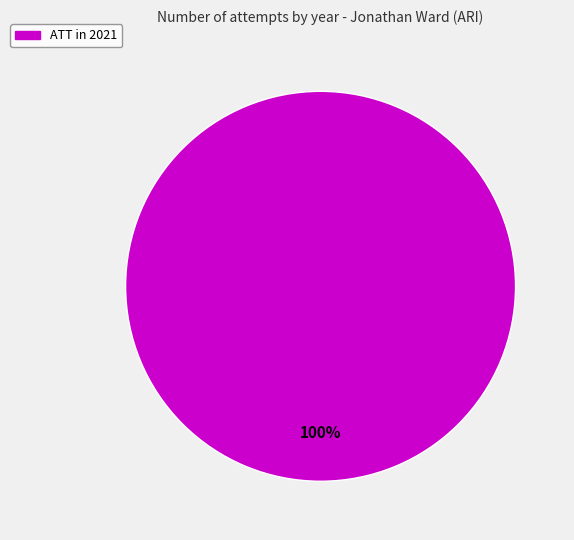

Does any single category account for the majority?

Yes